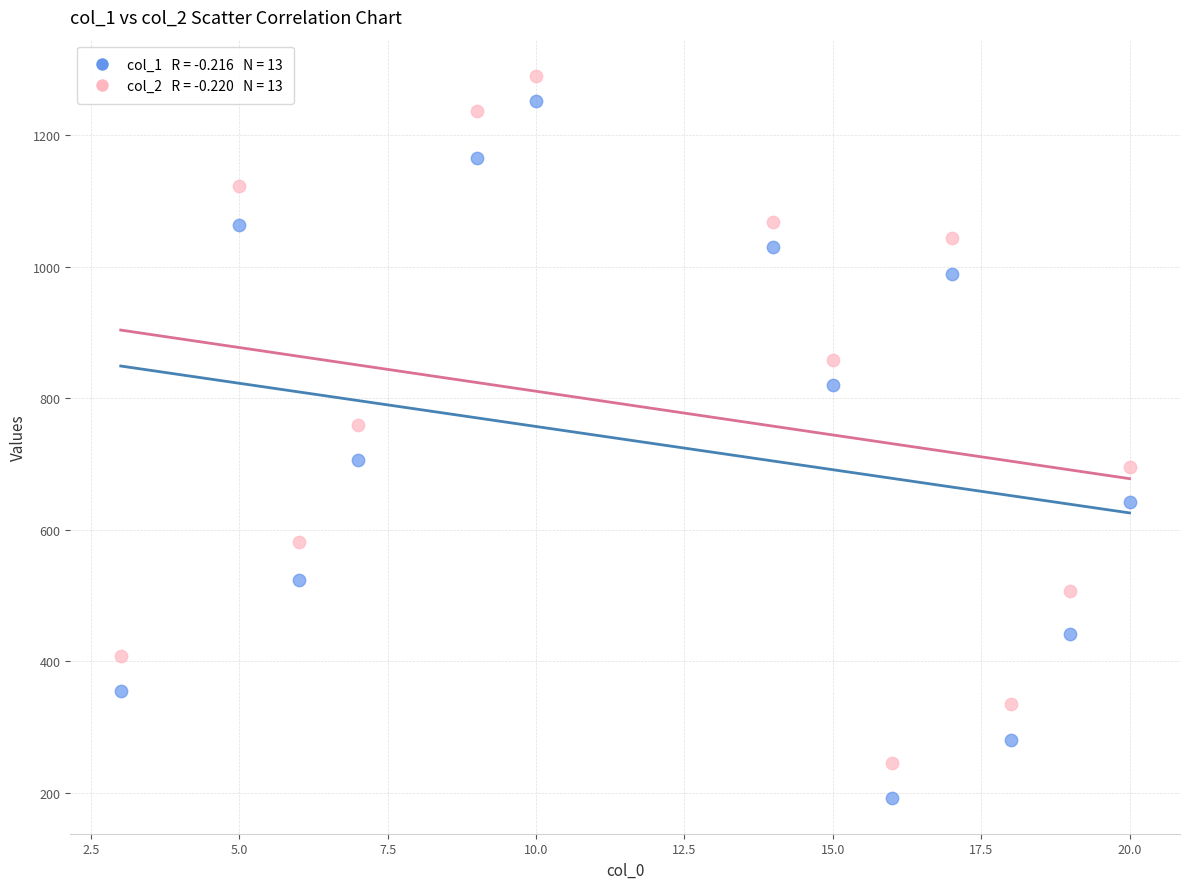

Across all series, what Y value is closest to 741?

759